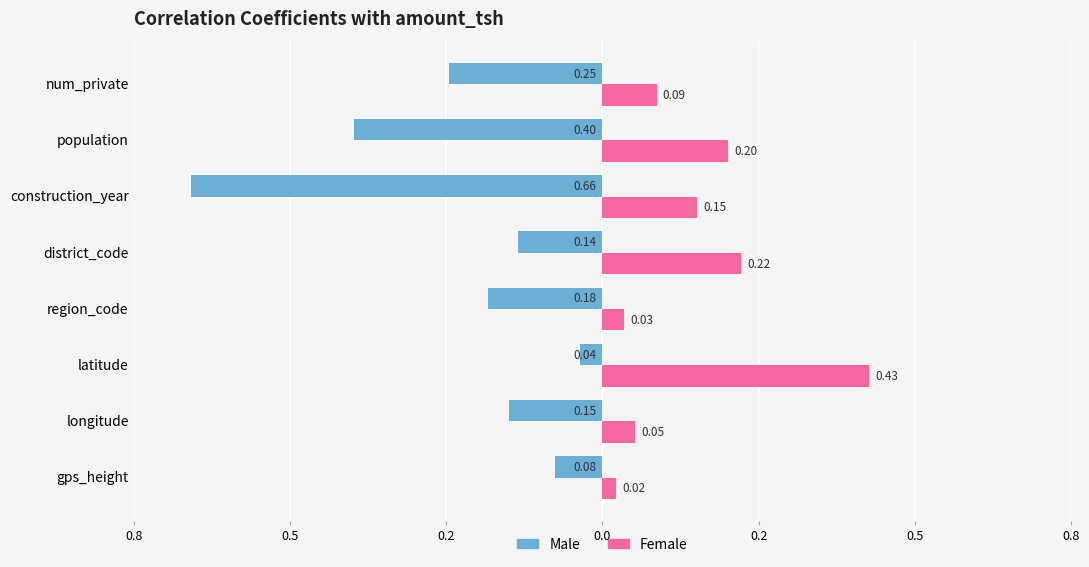

Reading left to right, list all the values displayed in this chart.

Male: -0.1	-0.1	-0.0	-0.2	-0.1	-0.7	-0.4	-0.2
Female: 0.0	0.1	0.4	0.0	0.2	0.2	0.2	0.1